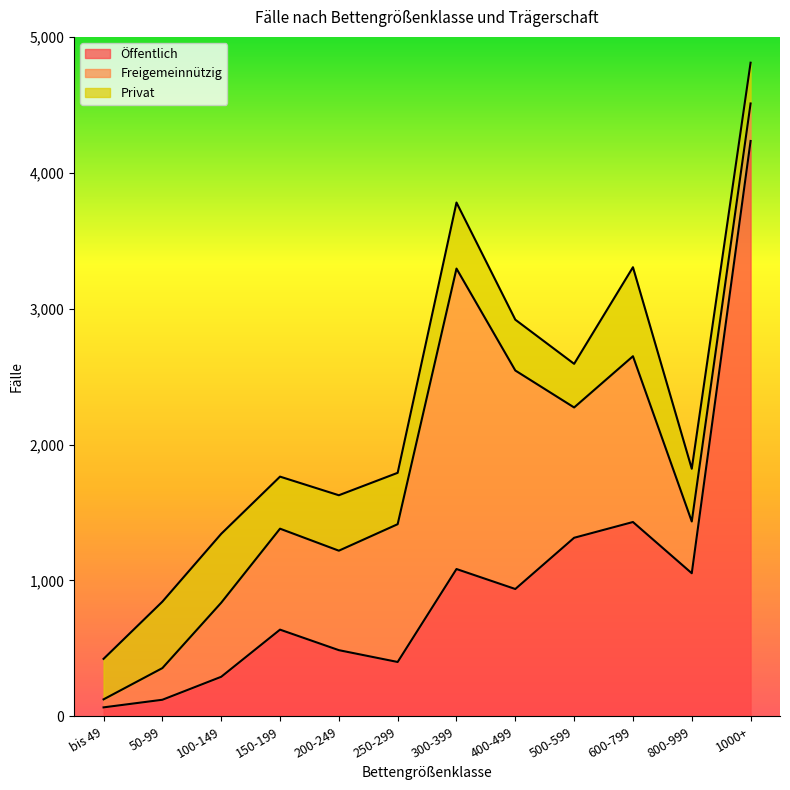

Which series has the largest range (max minus min)?

Öffentlich